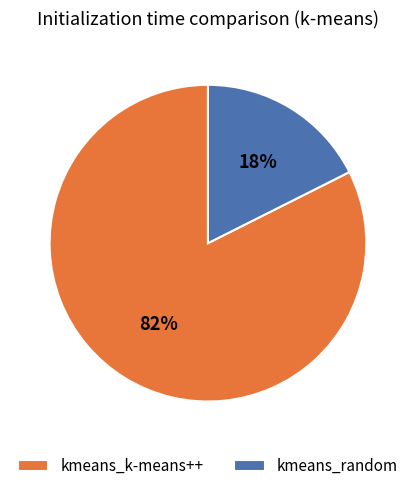

Is there any slice that represents more than half of the pie?

Yes